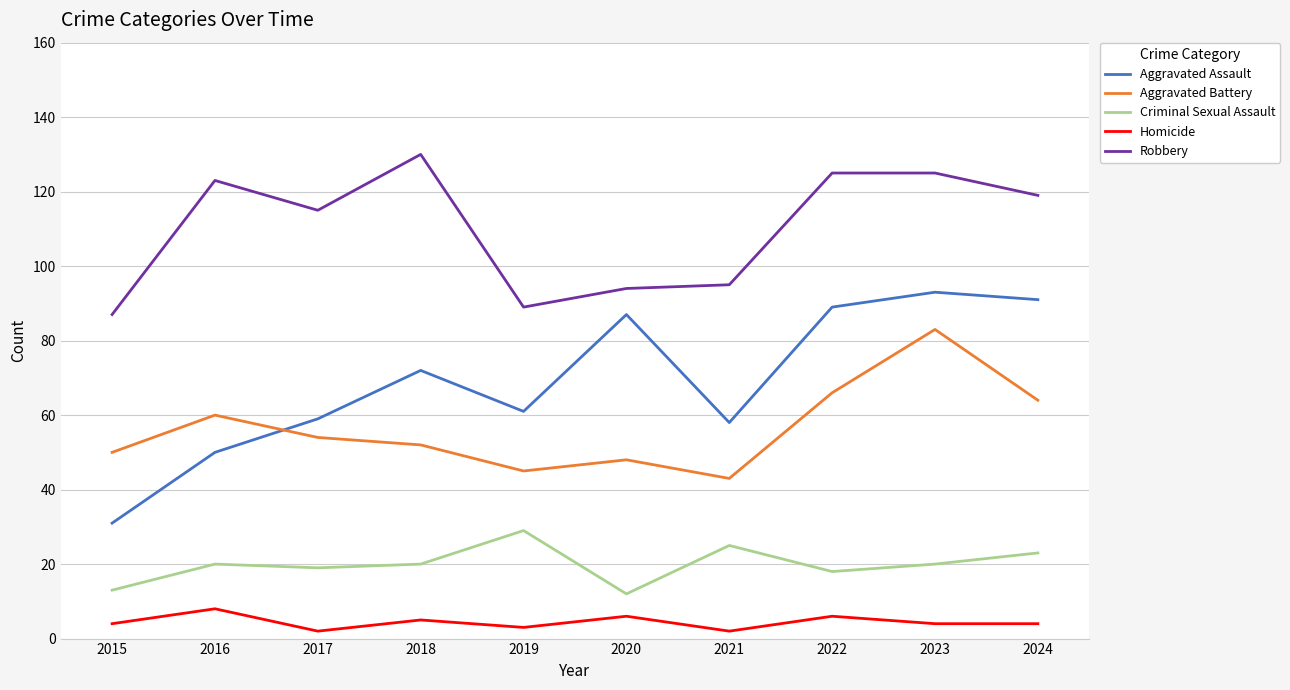

What is the average value of the Homicide series?

4